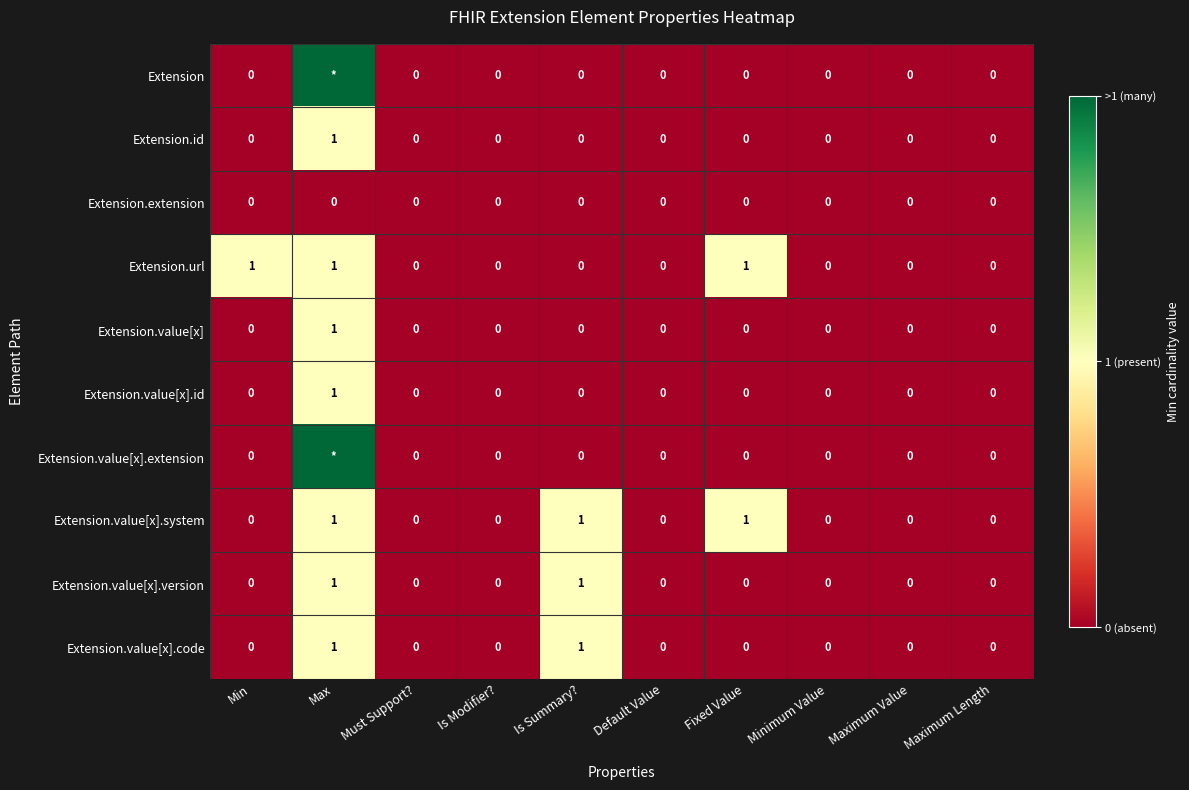

The value of Extension.url at Maximum Length is 0. True or false?

True